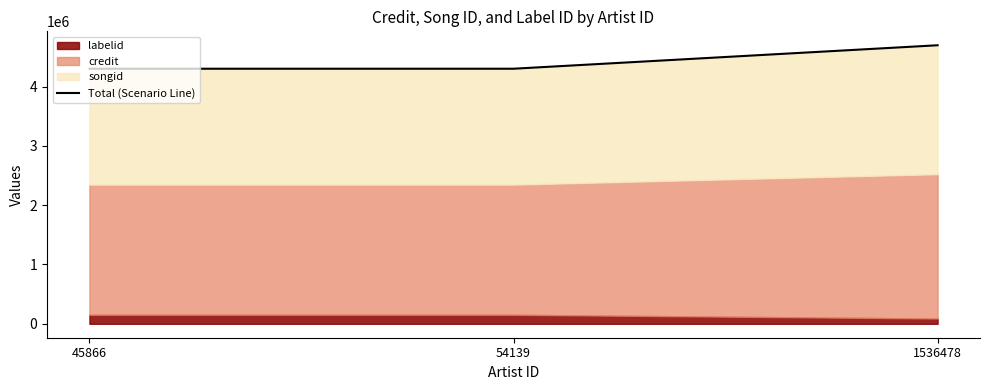

The chart shows a value of 2206574 at 1536478. True or false?

False